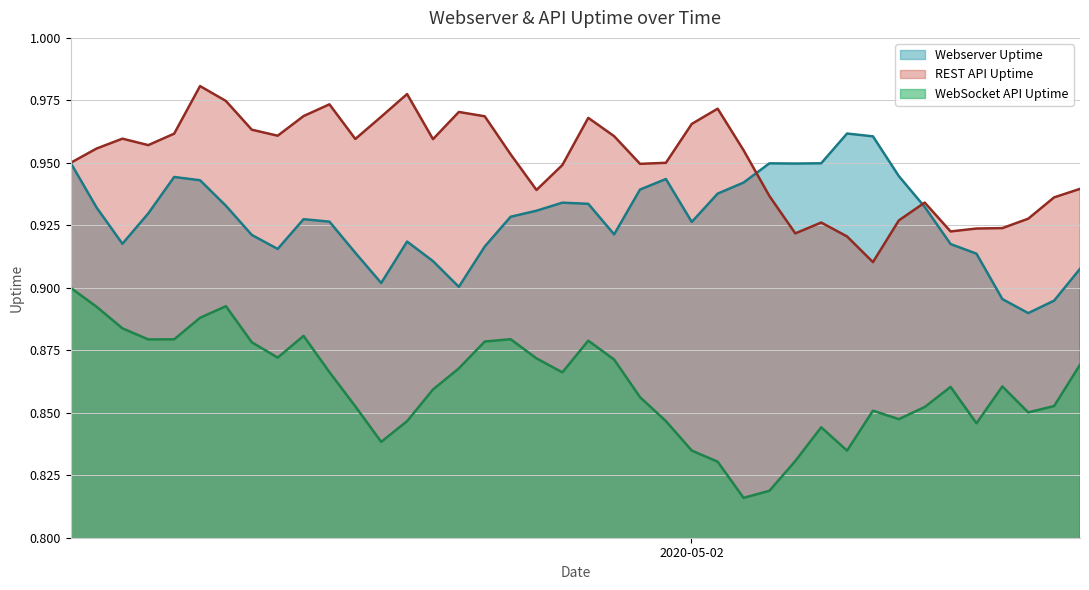

Which series has the largest total across all categories?

REST API Uptime